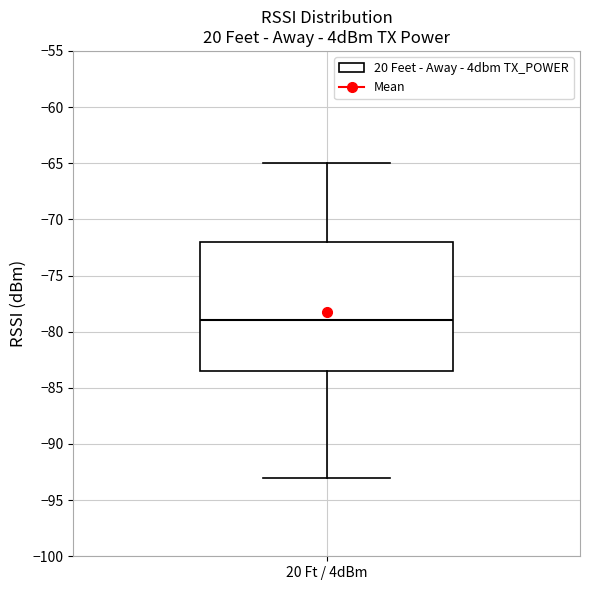

Where does the upper whisker of the box for 20 Ft / 4dBm end on the y-axis? The values are not printed on the chart, so give them approximately, as read against the axis.

-65.0